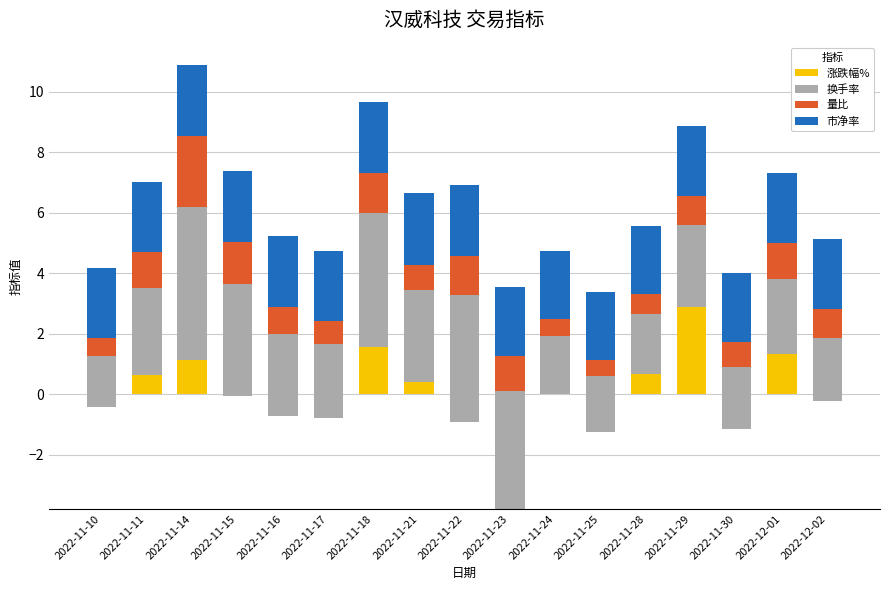

Which series has the widest spread of values?

涨跌幅%